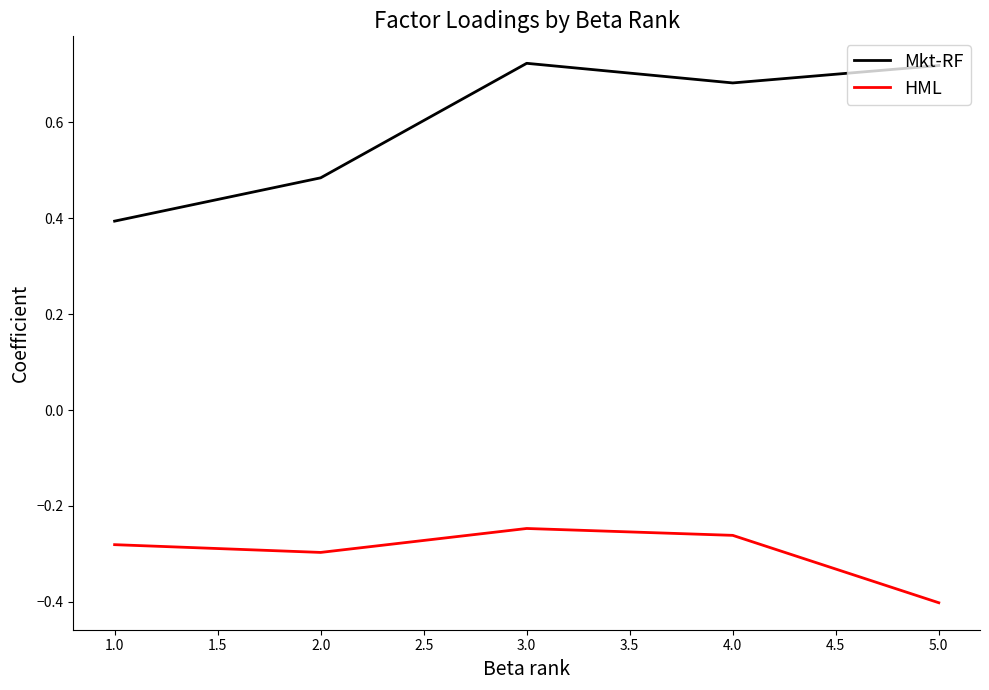

What position from the right is 4.0?

2